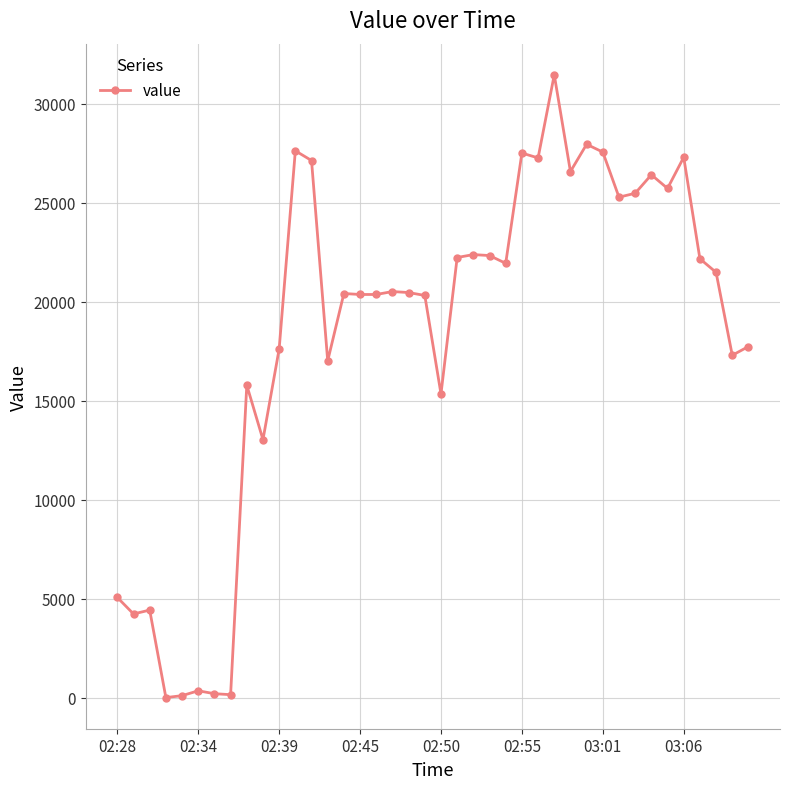

What is the value of the 15th point from the left?

20414.5